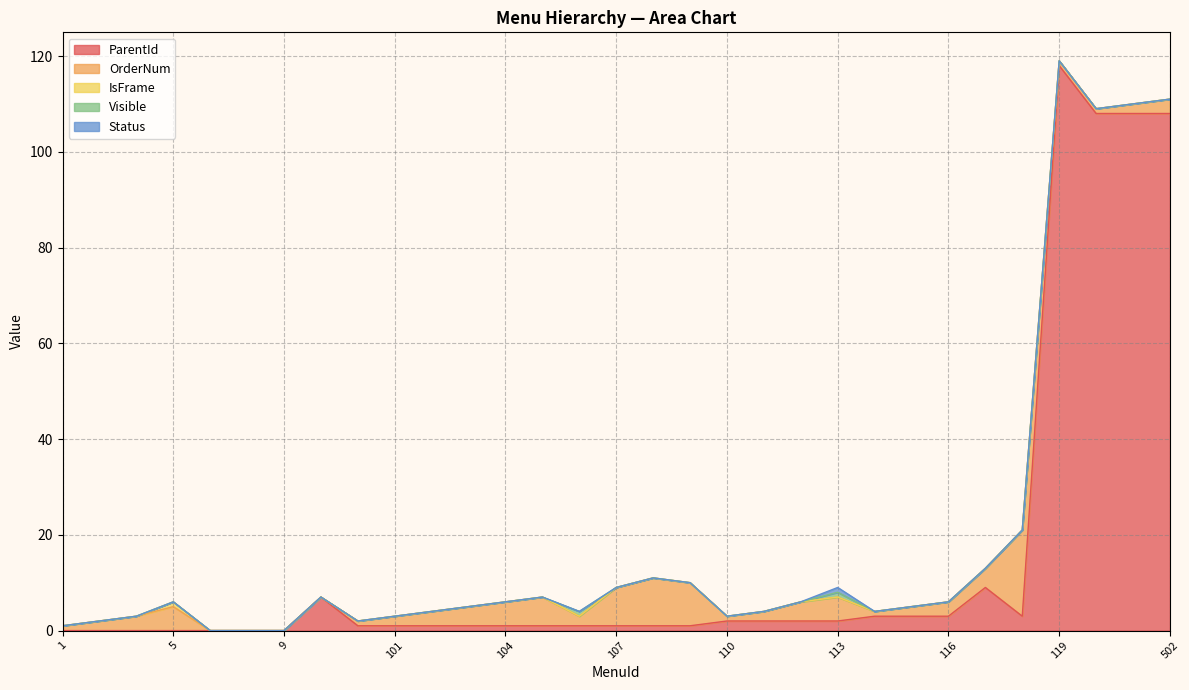

How many interior local peaks does the IsFrame series have?

1